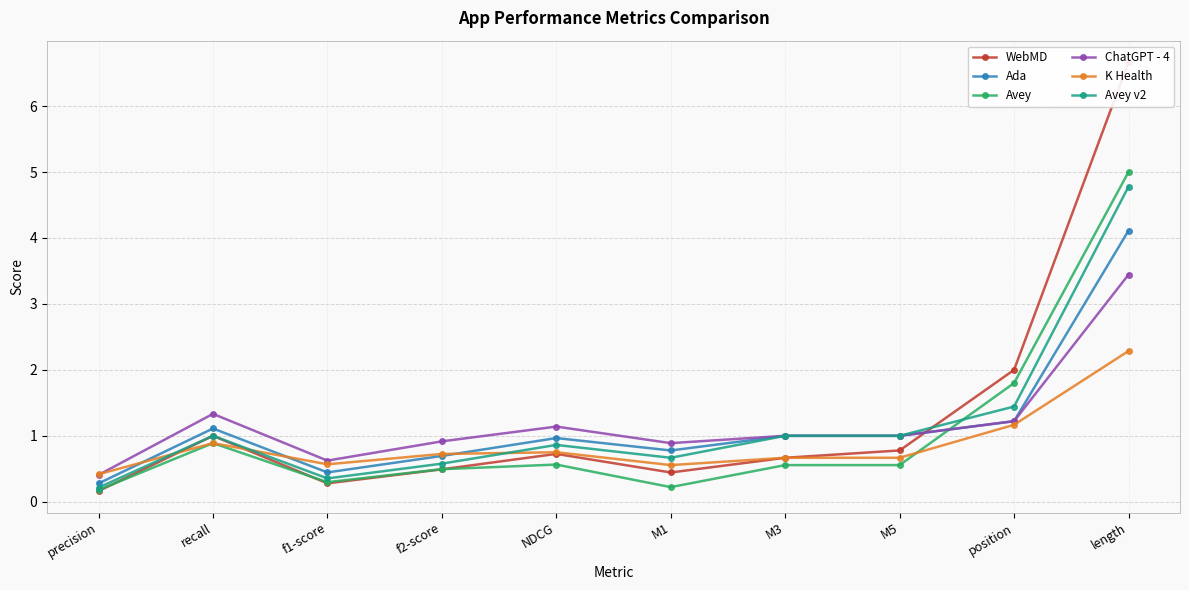

The value of WebMD at M5 is 0.5. True or false?

False